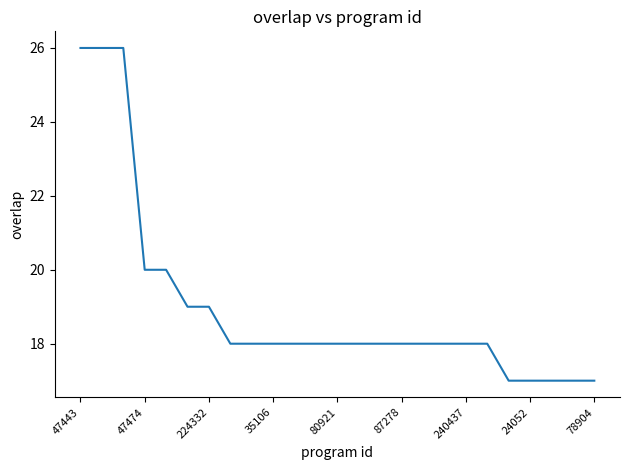

What is the difference between the maximum and minimum values?

9